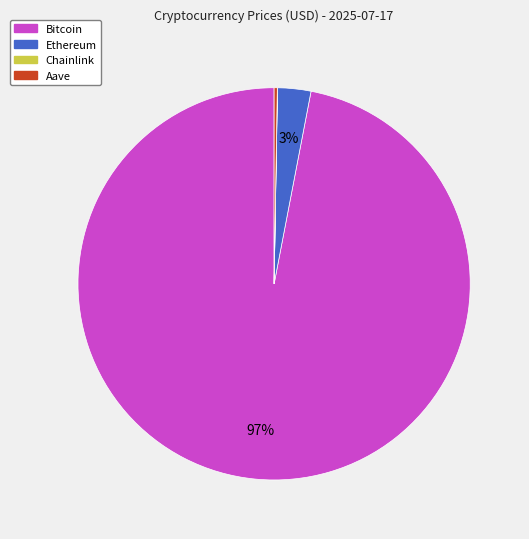

Which category has the biggest portion of the pie?

Bitcoin